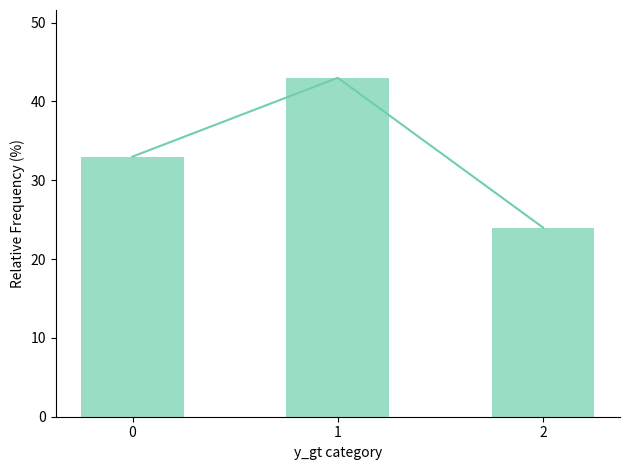

How many categories are shown in the chart?

3